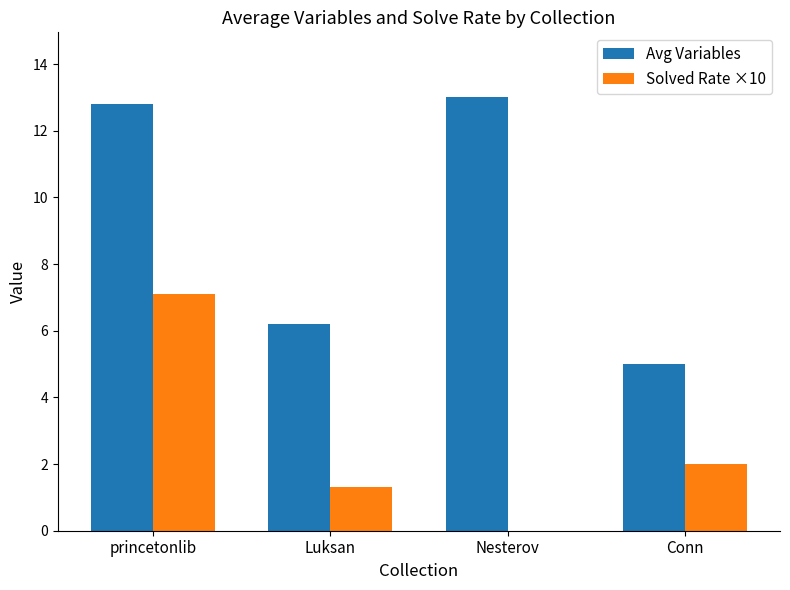

Is the value of Solved Rate ×10 at princetonlib greater than the value of Avg Variables at Conn?

Yes